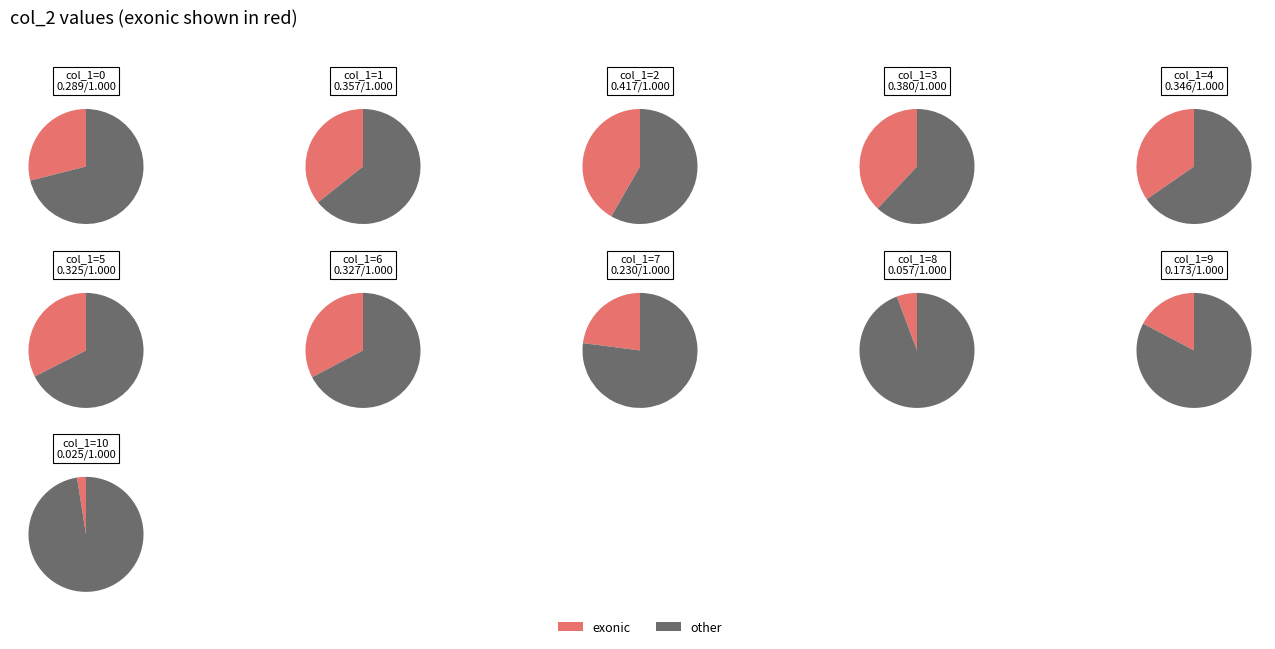

Does 1 account for over 50% of the chart?

No